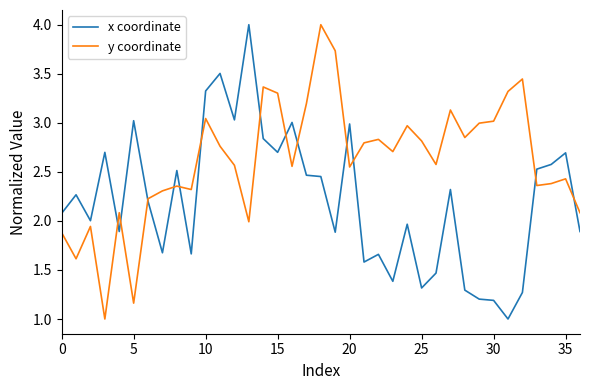

What is the minimum value shown in the chart?

1.0